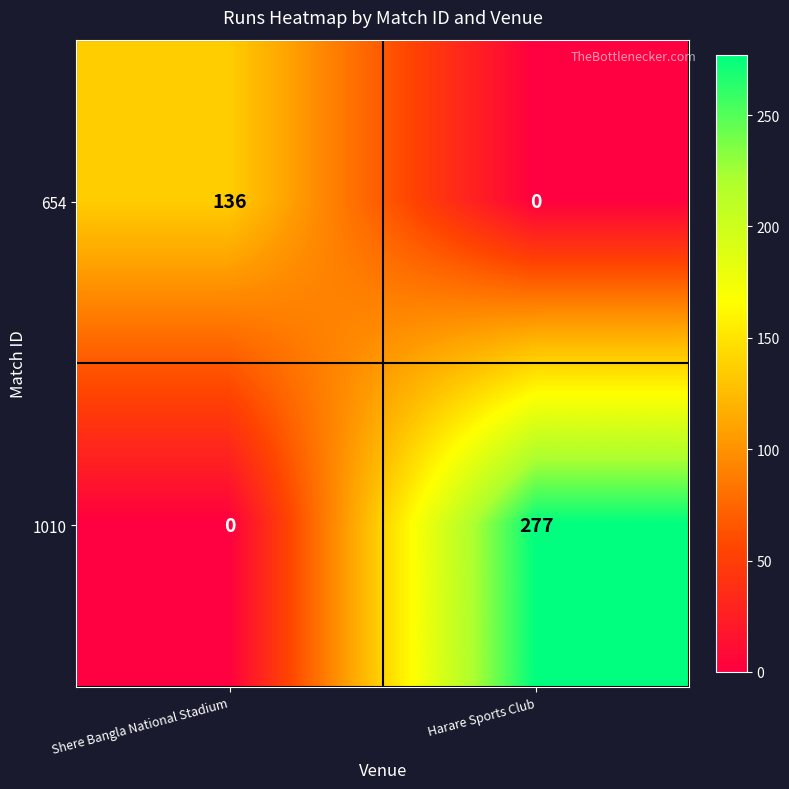

At Harare Sports Club, list the series in order from largest to smallest.

1010, 654